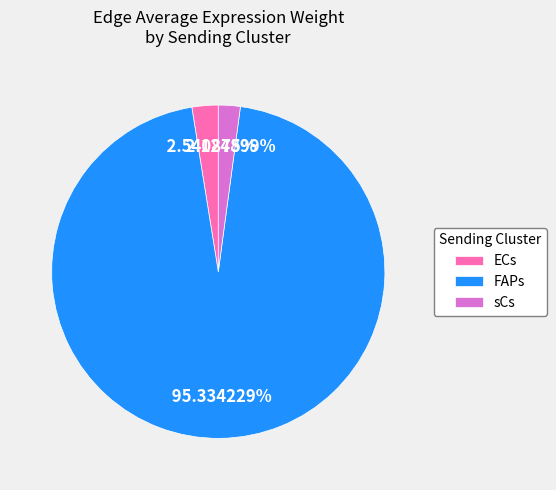

Do FAPs and ECs together represent more than half of the pie?

Yes